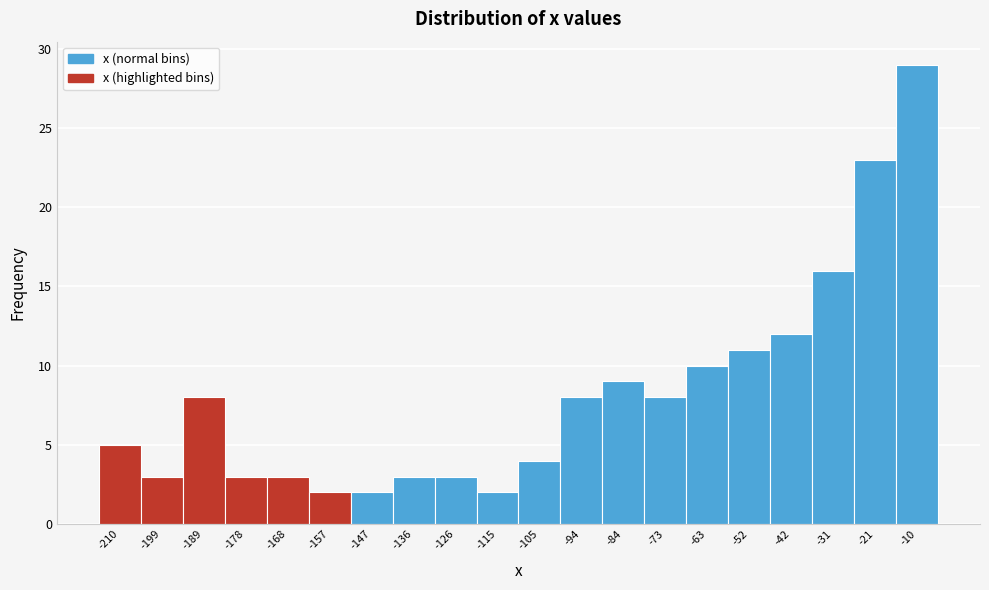

Reading right to left, transcribe all the data shown in this chart.

-10=29	-21=23	-31=16	-42=12	-52=11	-63=10	-73=8	-84=9	-94=8	-105=4	-115=2	-126=3	-136=3	-147=2	-157=2	-168=3	-178=3	-189=8	-199=3	-210=5